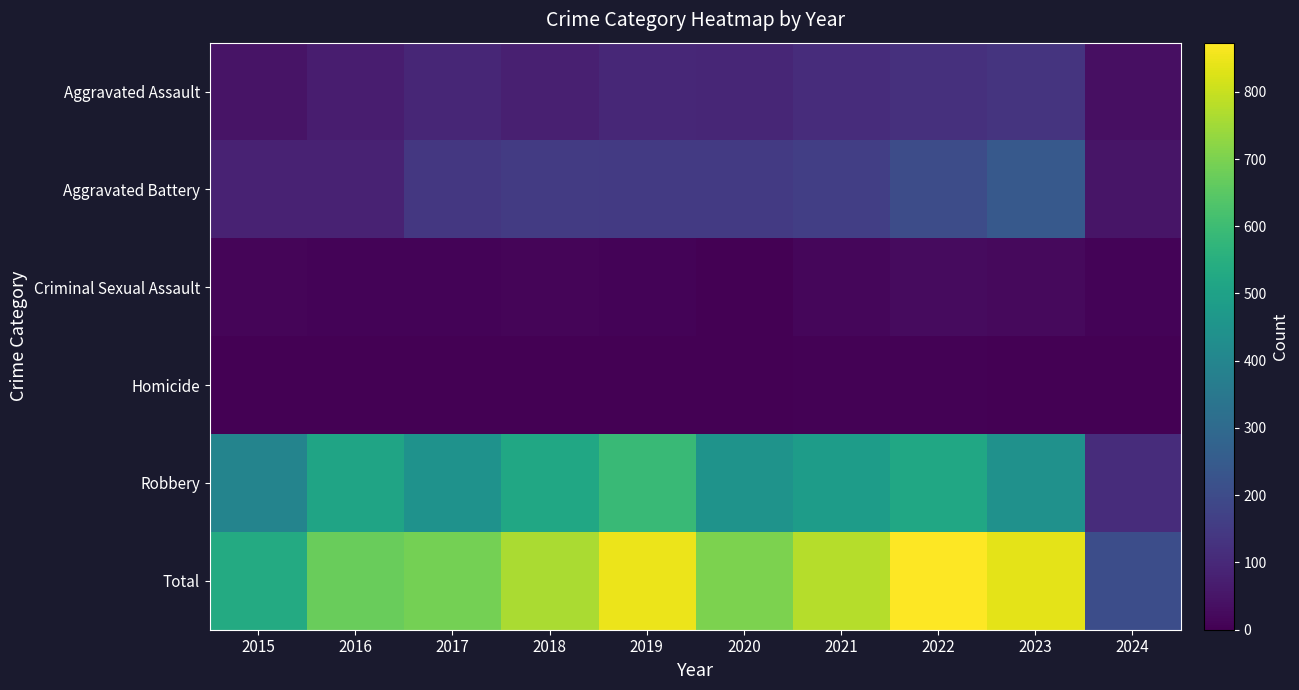

What is the total value across all series at 2018?

1522